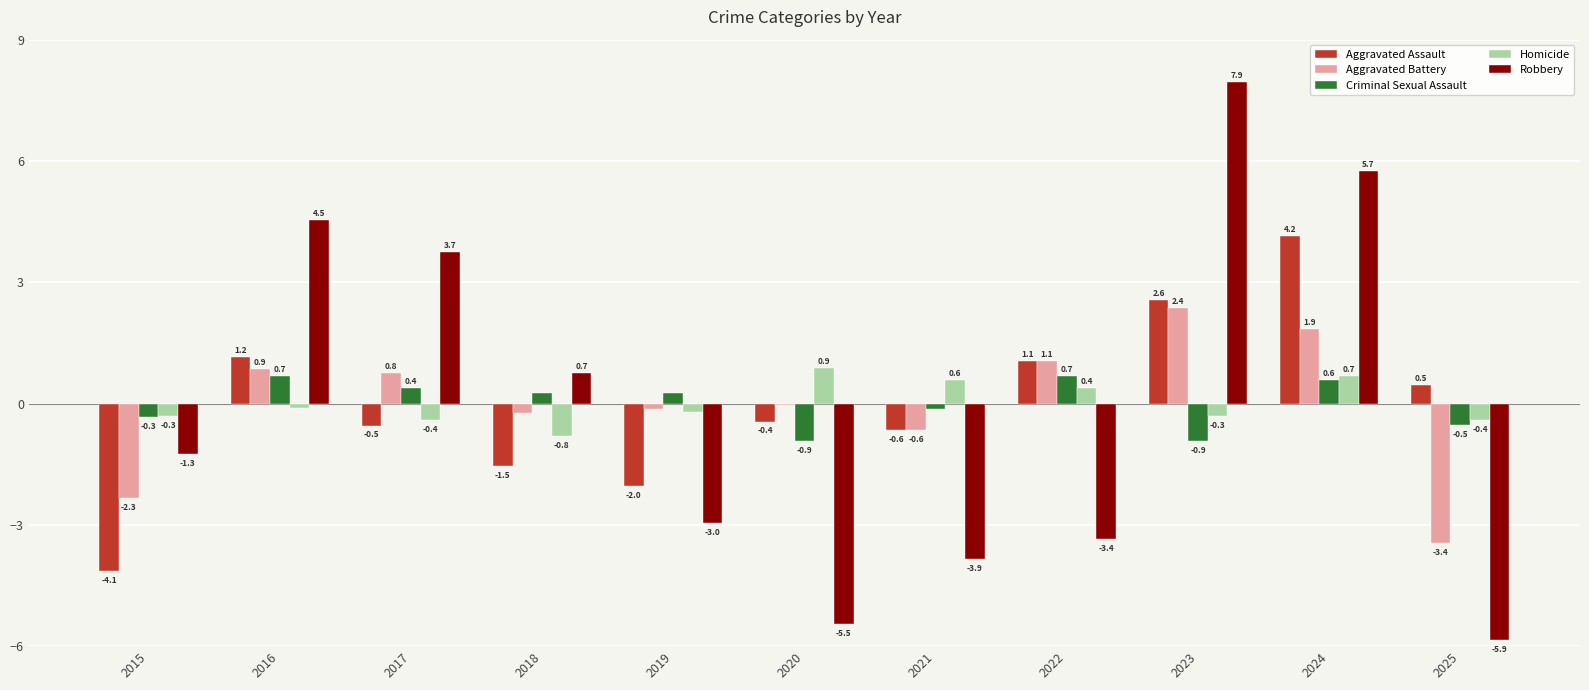

How many groups of bars are there?

11